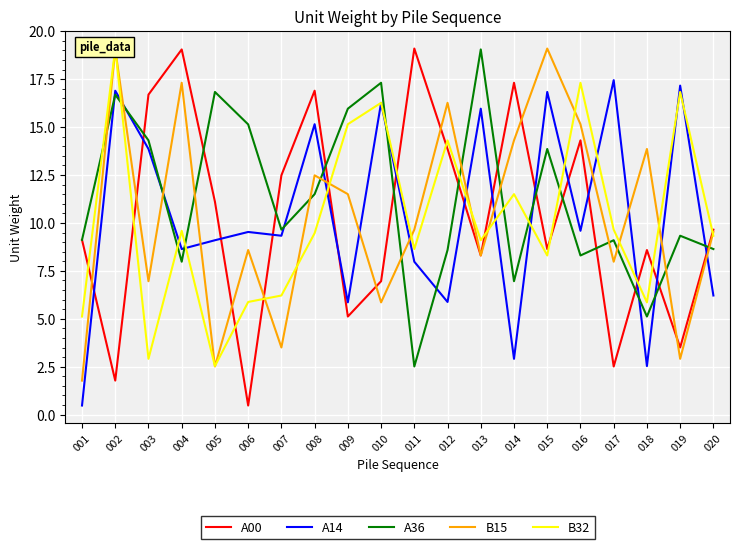

What is the difference between the A00 values at 015 and 008?

8.3